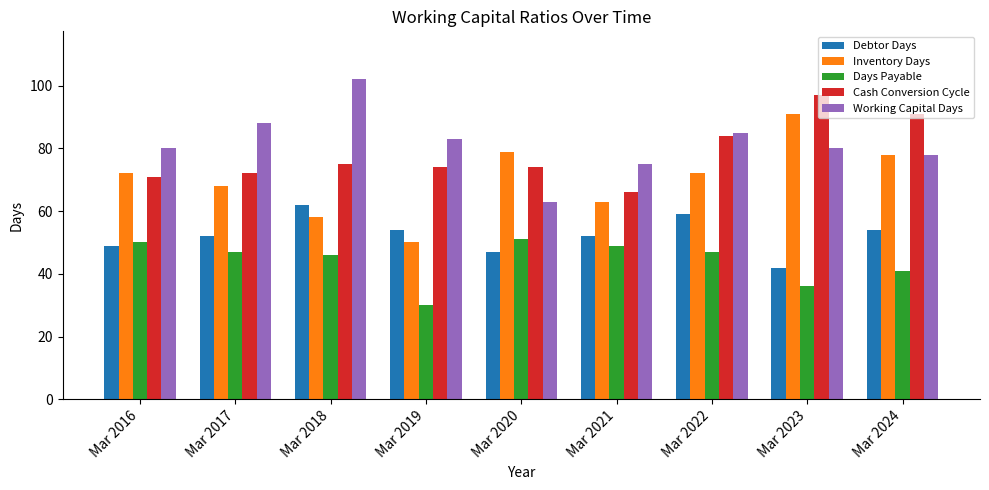

What is the average value of the Days Payable series?

44